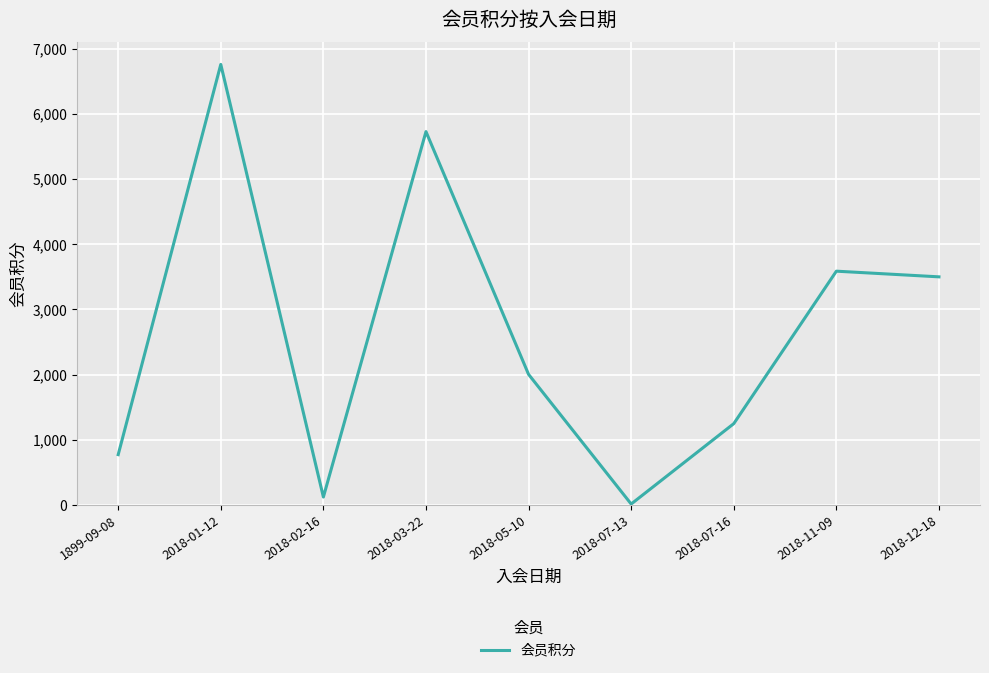

Does the chart have visible grid lines?

Yes